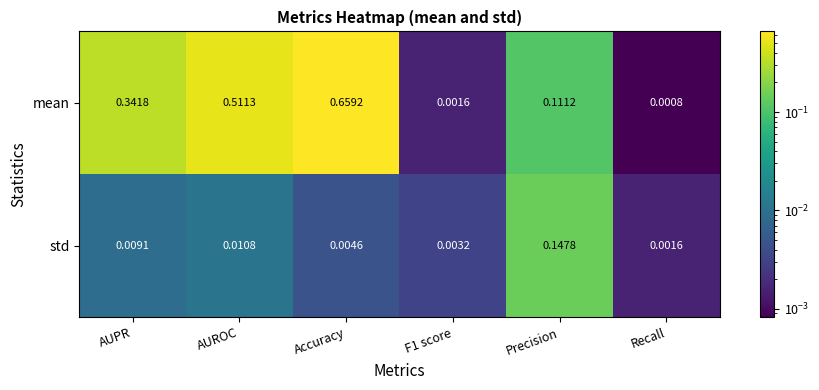

Which label corresponds to the smallest value in the chart?

Recall